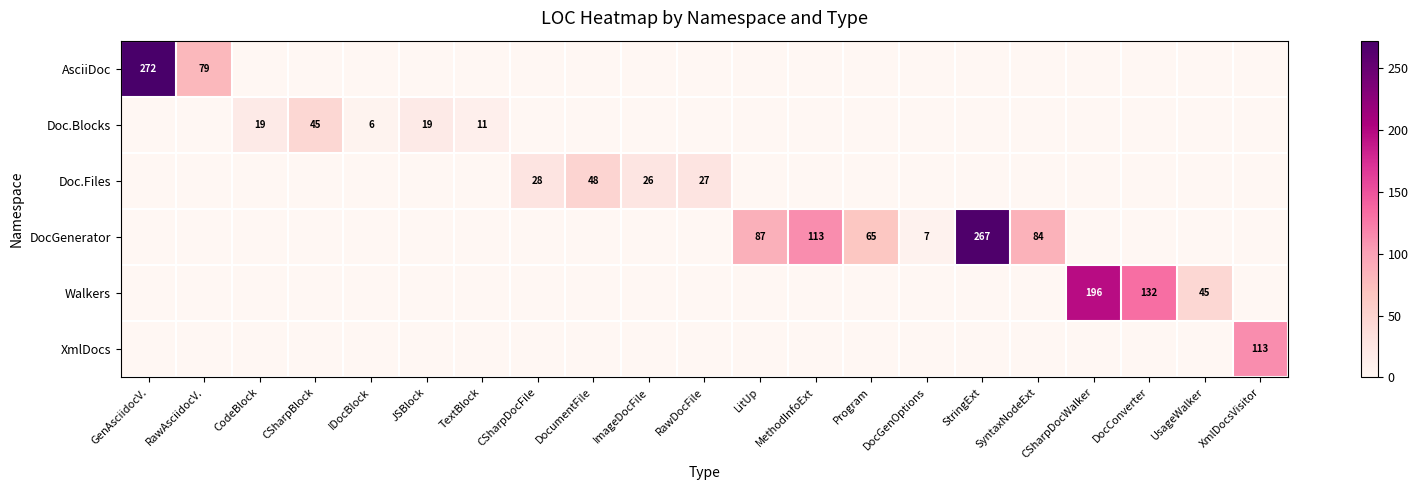

The value of AsciiDoc at GenAsciidocV. is 142. True or false?

False